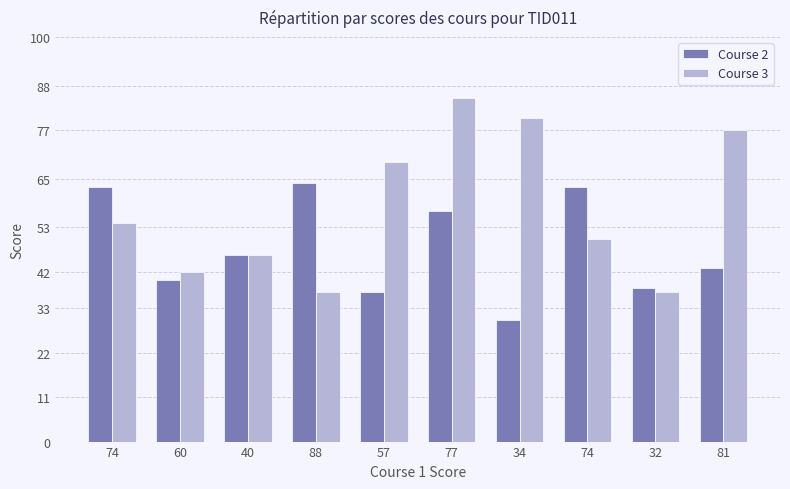

What is the value of the Course 2 bar at the 6th from the left?

57